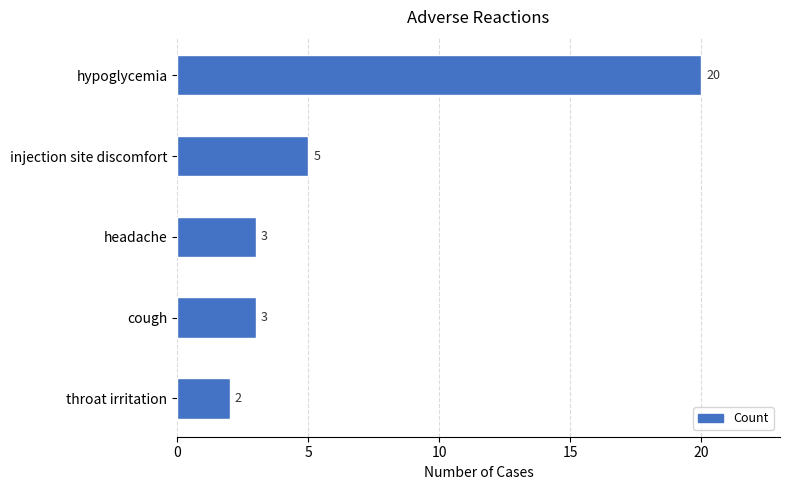

True or false: the data shows 3 at throat irritation.

False